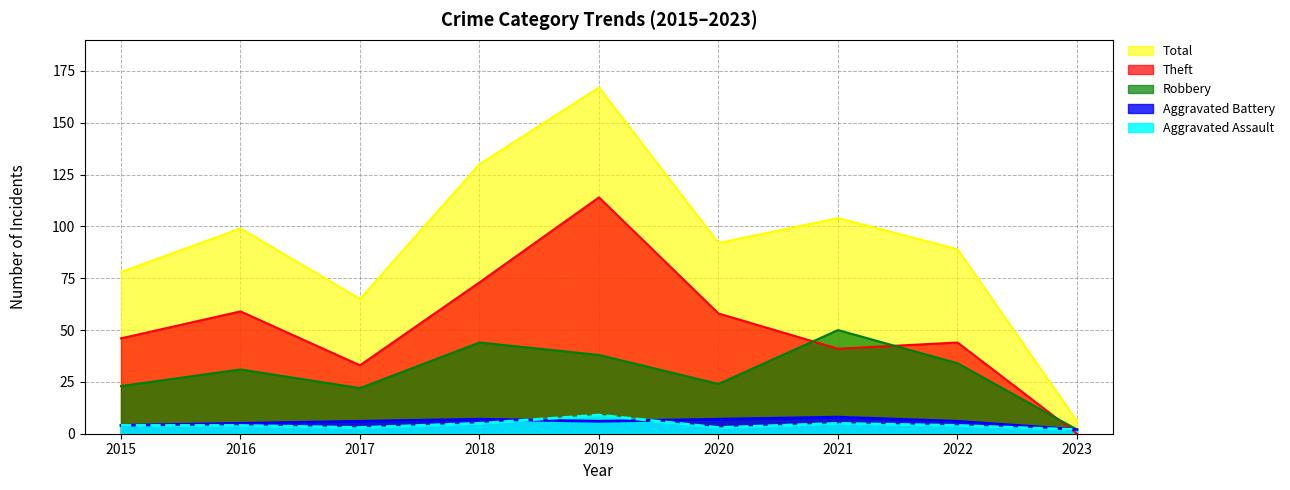

Between 2019 and 2023, which series saw the biggest shift?

Total